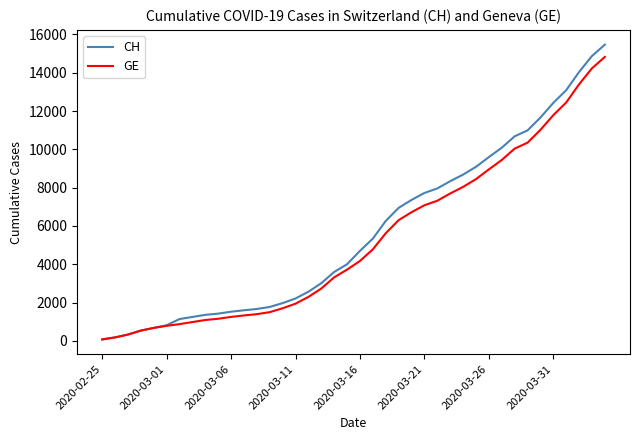

What is the maximum value shown in the chart?

15470